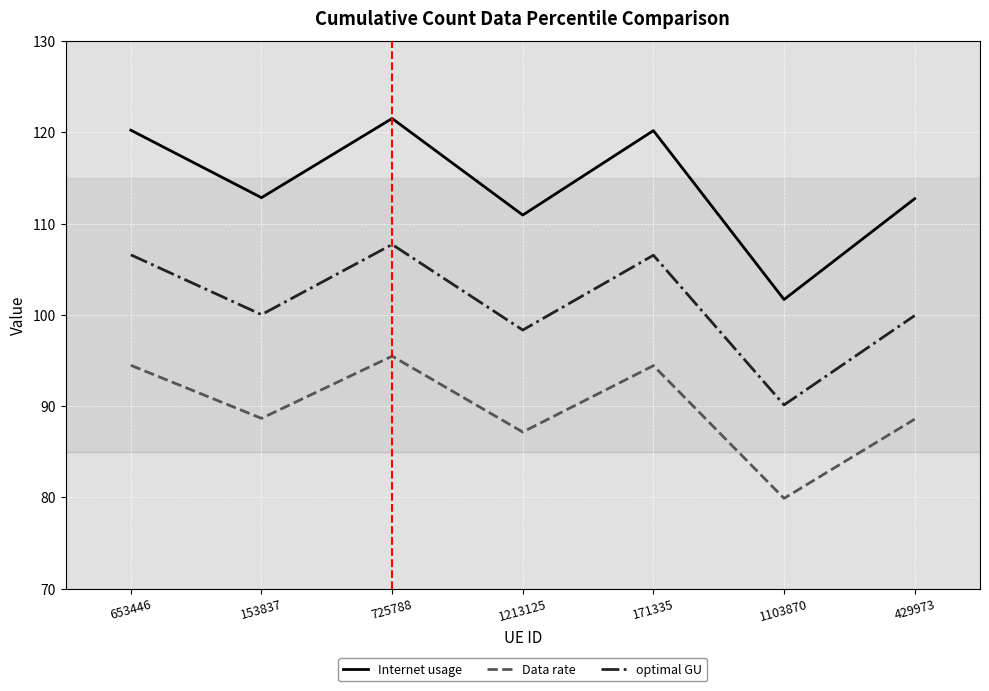

Which series has the widest spread of values?

Internet usage